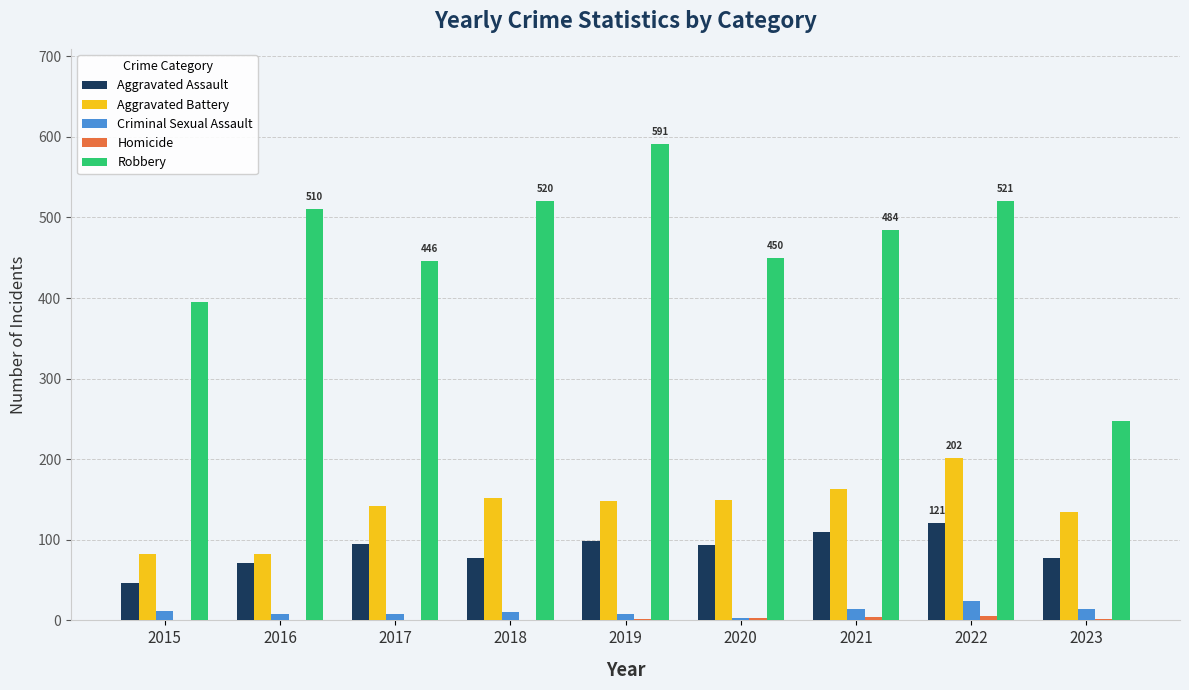

The Aggravated Battery series shows 36 at 2021. True or false?

False